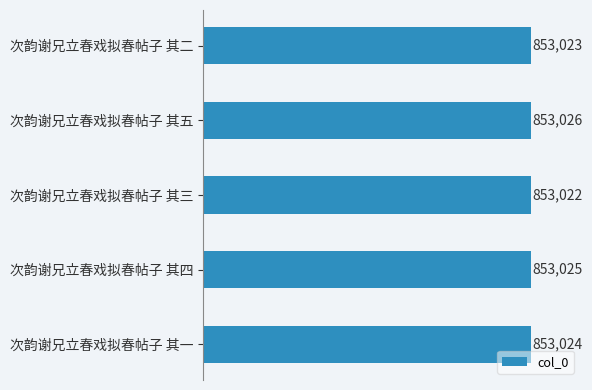

The chart shows a value of 853022 at 次韵谢兄立春戏拟春帖子 其三. True or false?

True